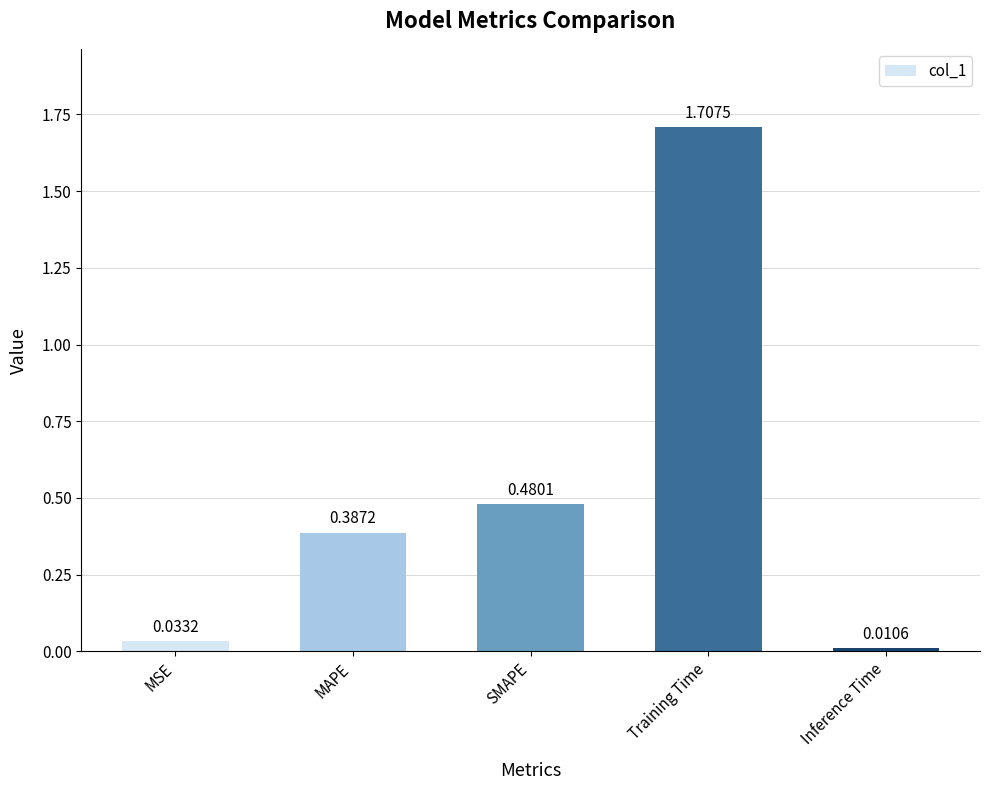

List the labels in order of value, smallest first.

Inference Time, MSE, MAPE, SMAPE, Training Time